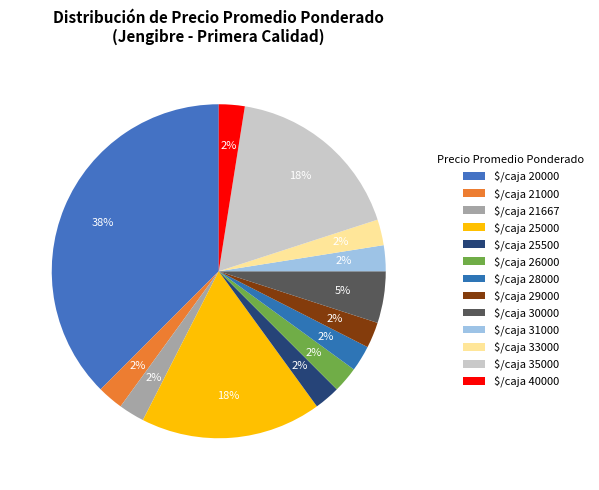

How many segments does this pie chart have?

13